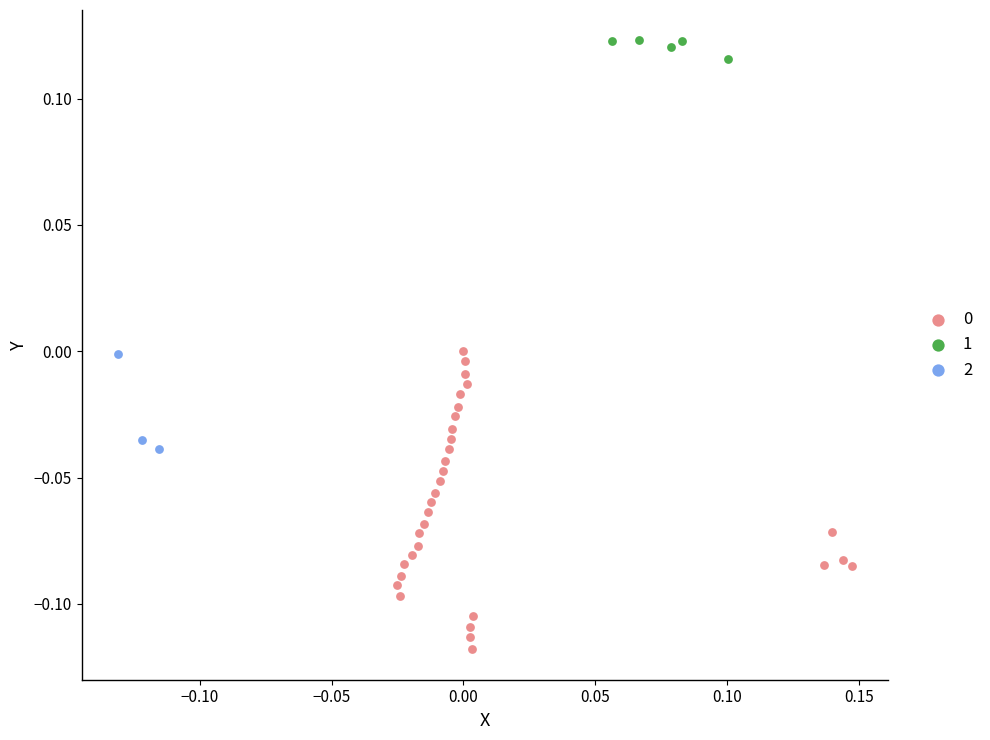

Which series contains the highest Y value?

1